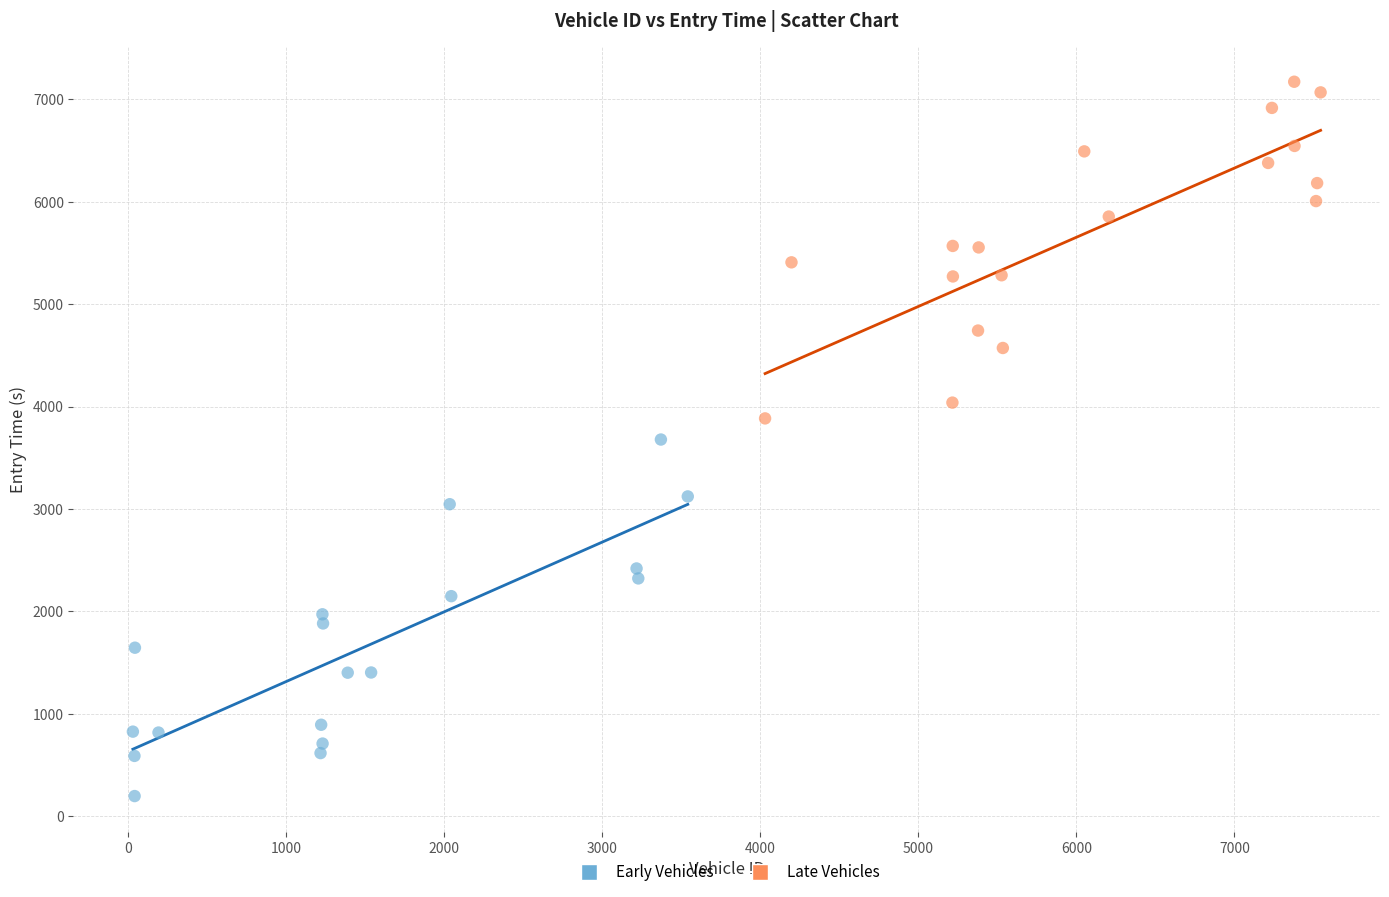

Which series contains the highest Y value?

Late Vehicles